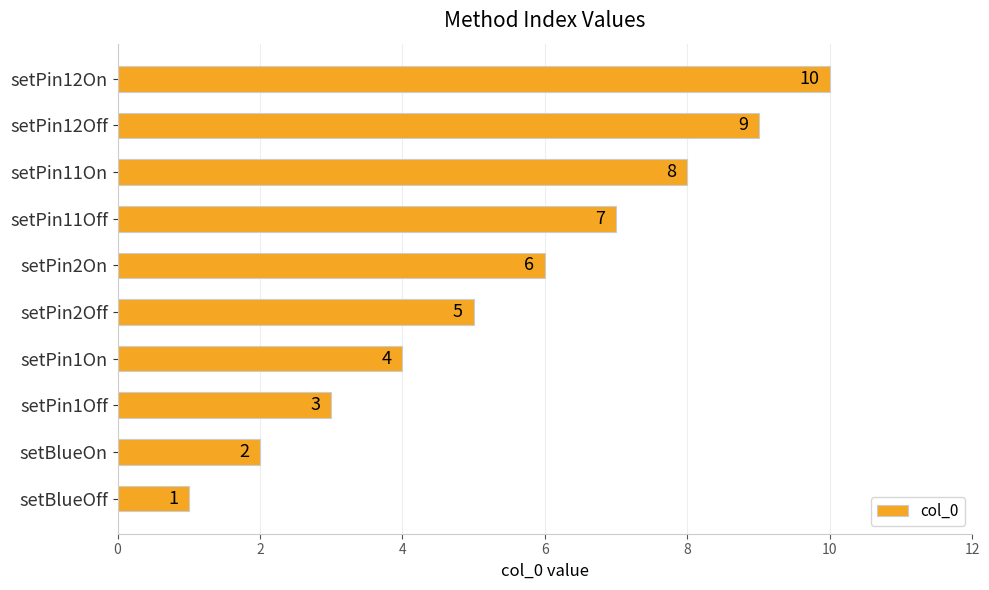

What is the greatest value displayed?

10